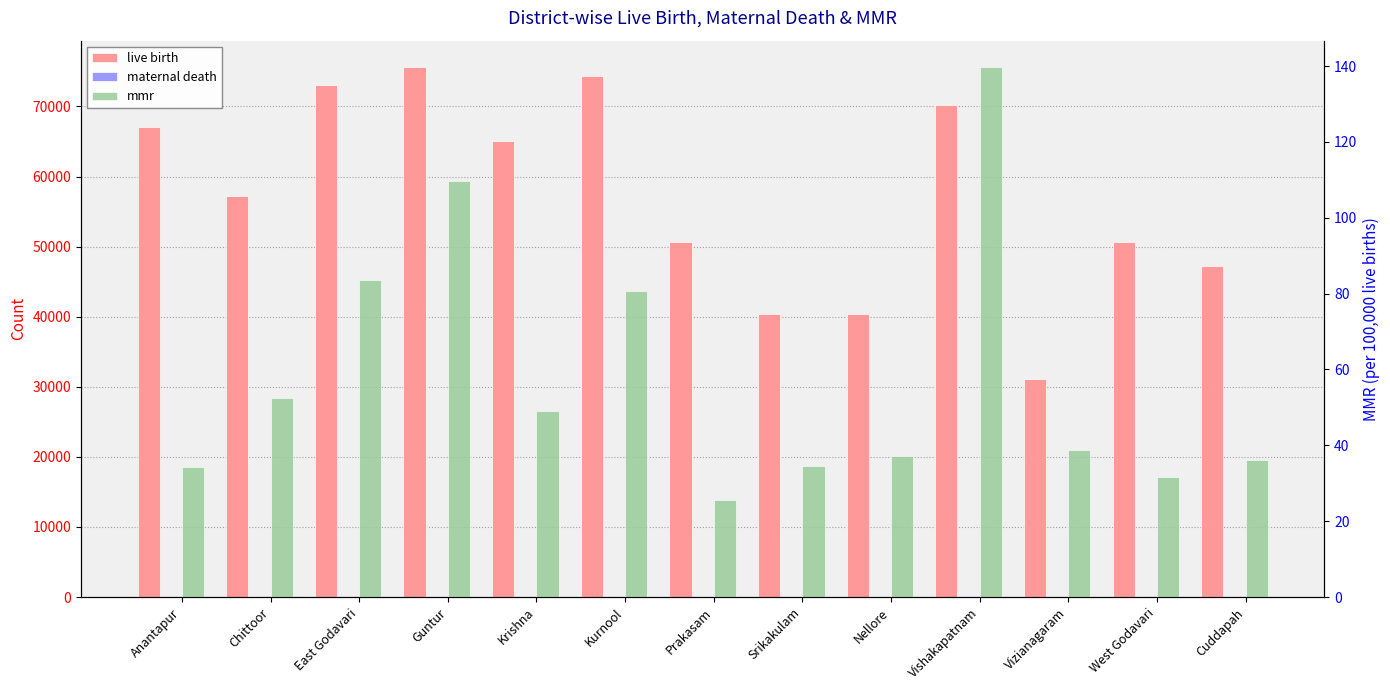

What is the difference between the highest and lowest values at Chittoor?

57235.0